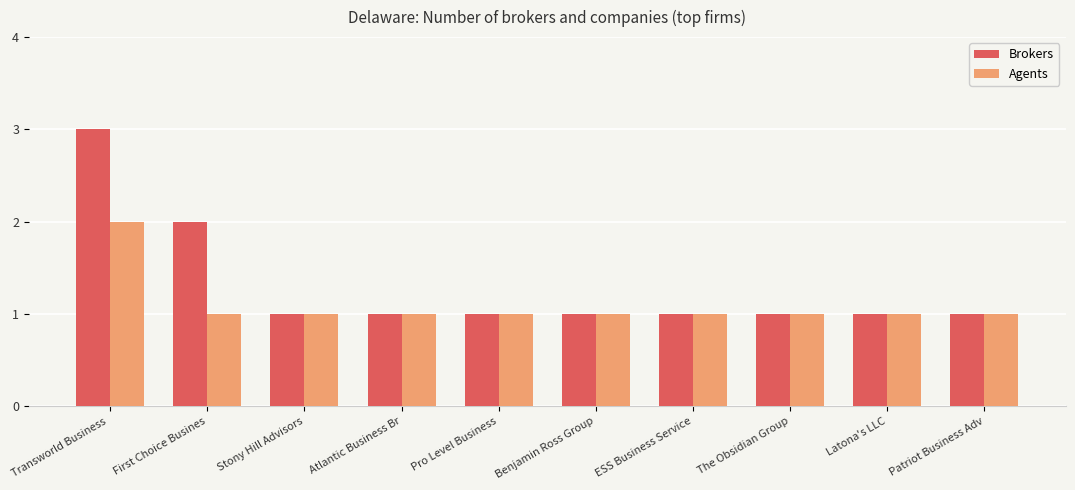

What position from the right is Latona's LLC?

2